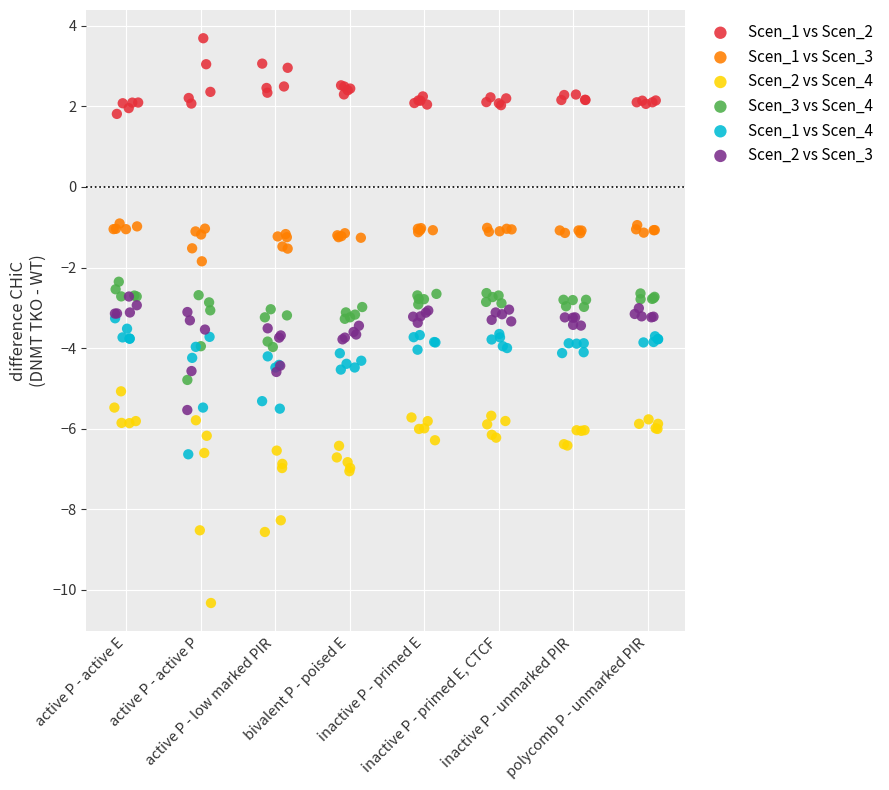

Which series has the largest Y range (max minus min)?

Scen_2 vs Scen_4